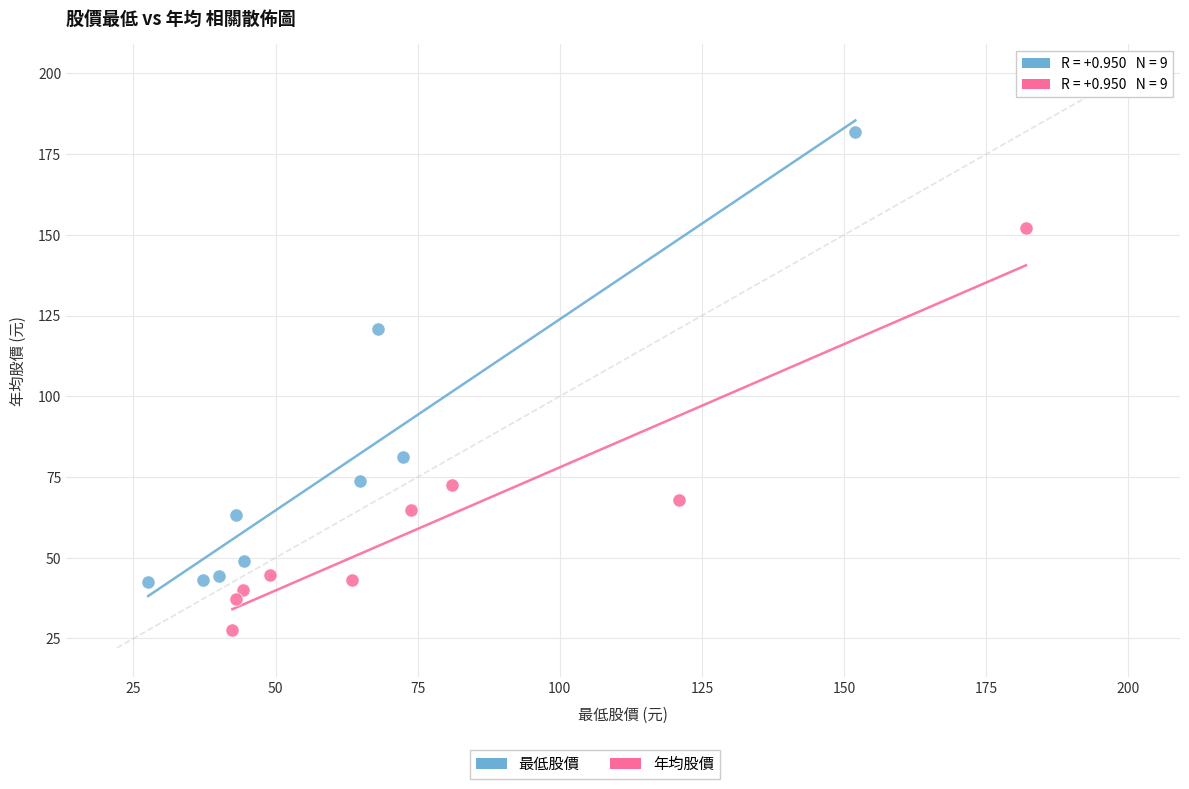

Which series contains the lowest Y value?

年均股價